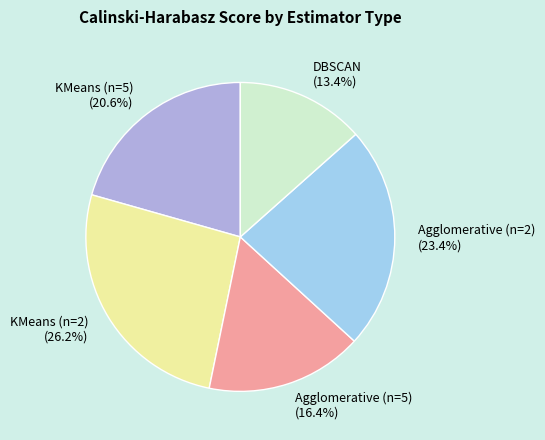

What is the largest slice in the pie chart?

KMeans (n=2)